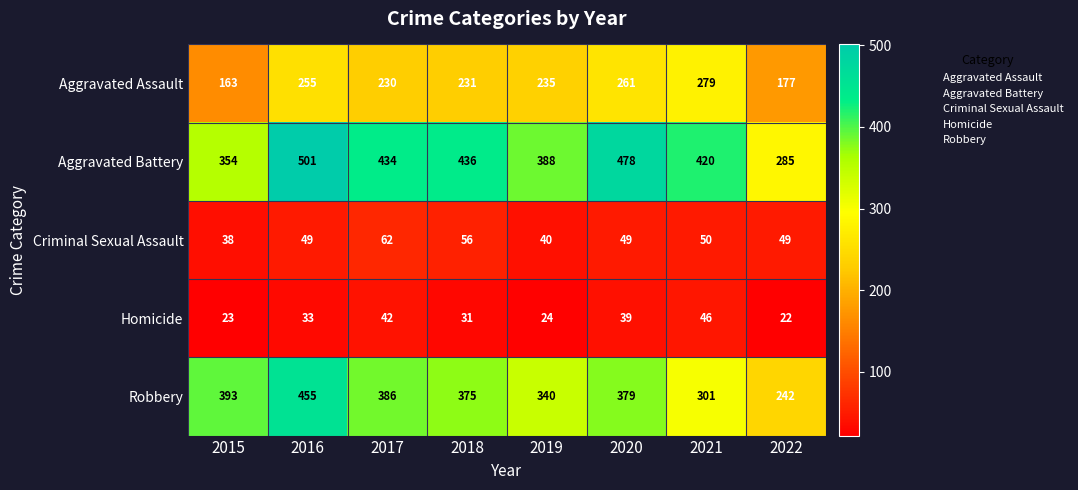

What is the difference between the Criminal Sexual Assault values at 2021 and 2015?

12